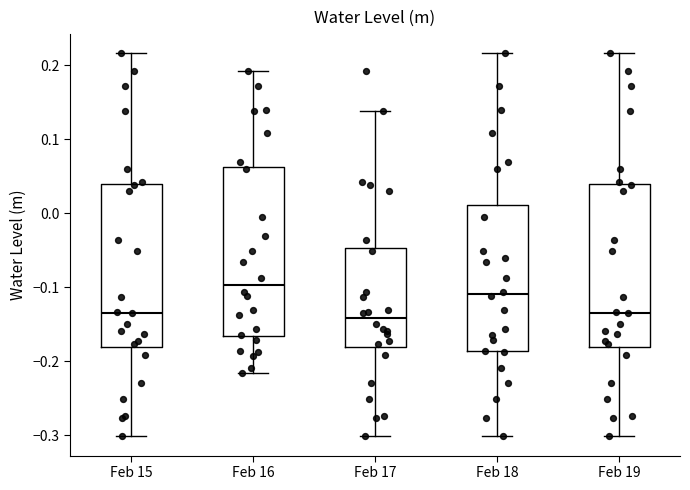

Where does the lower whisker of the box for Feb 18 end on the y-axis? The values are not printed on the chart, so give them approximately, as read against the axis.

-0.30